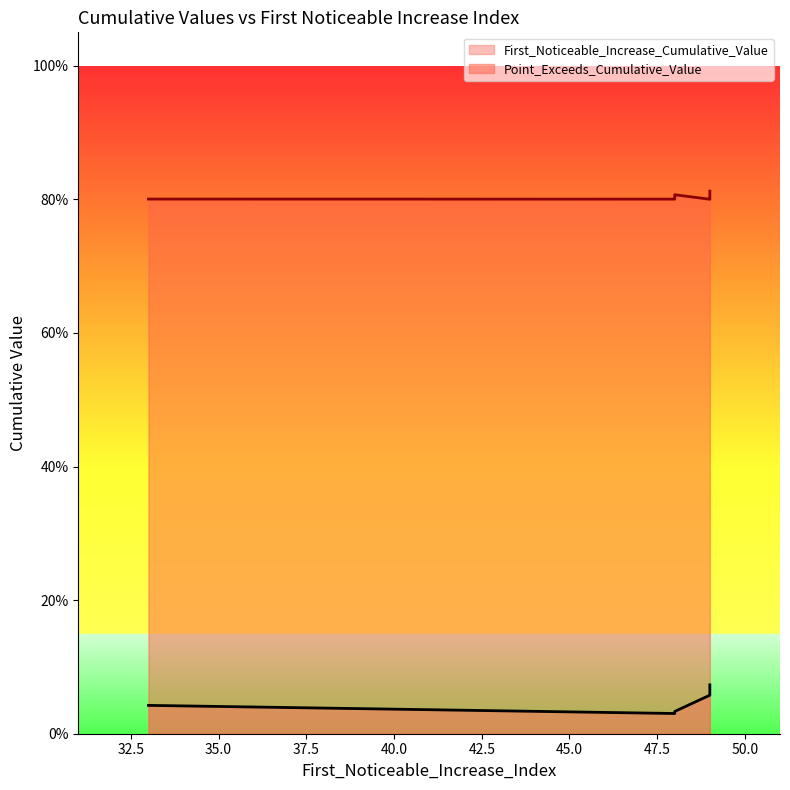

Which series has the widest spread of values?

First_Noticeable_Increase_Cumulative_Value